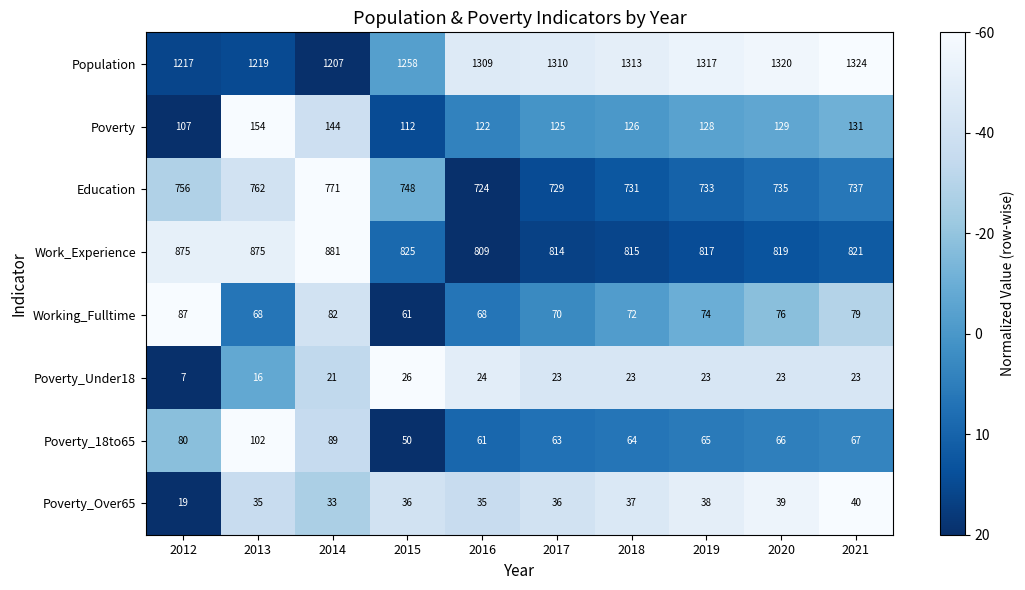

Which series has the largest range (max minus min)?

Population